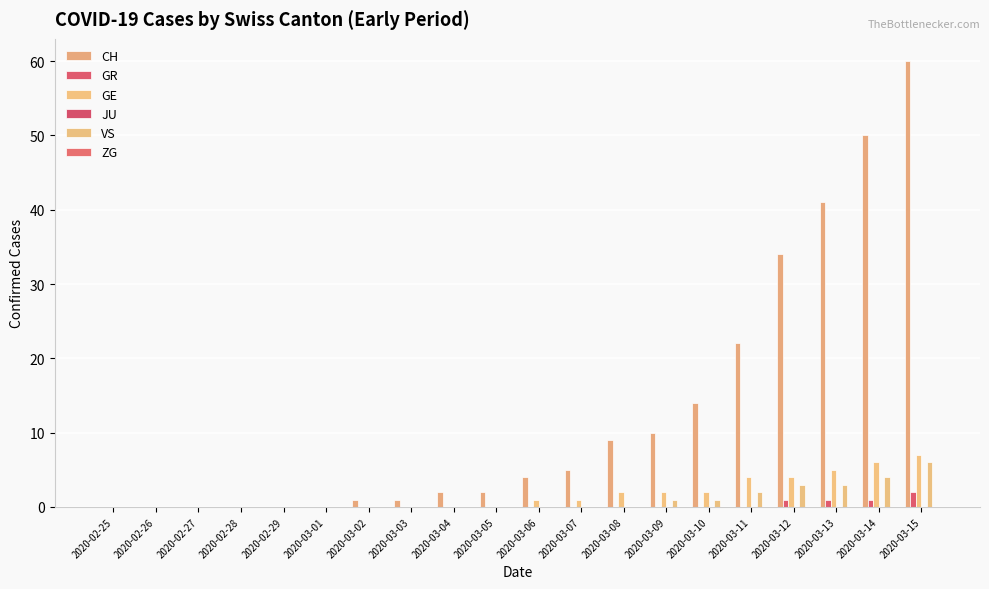

How many categories are shown in the chart?

20